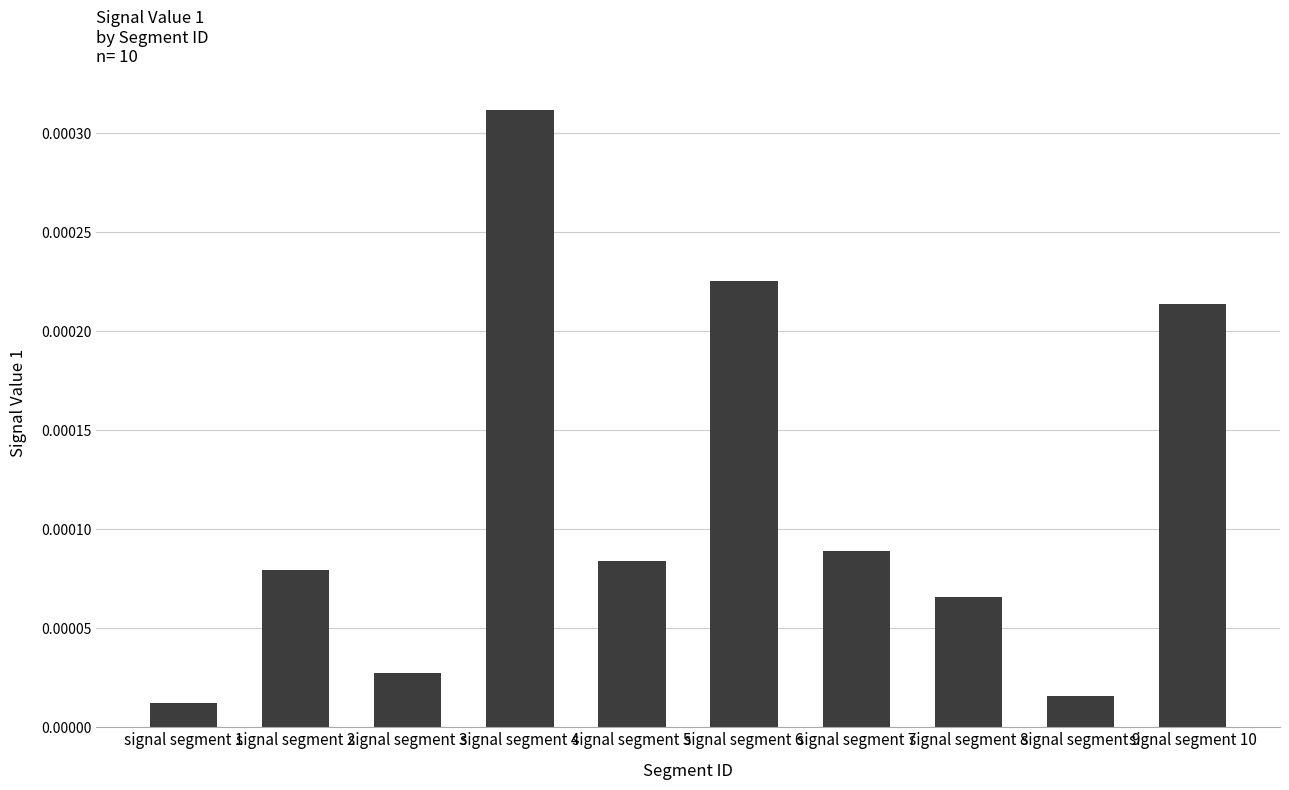

Which has a higher value, signal segment 8 or signal segment 6?

signal segment 6